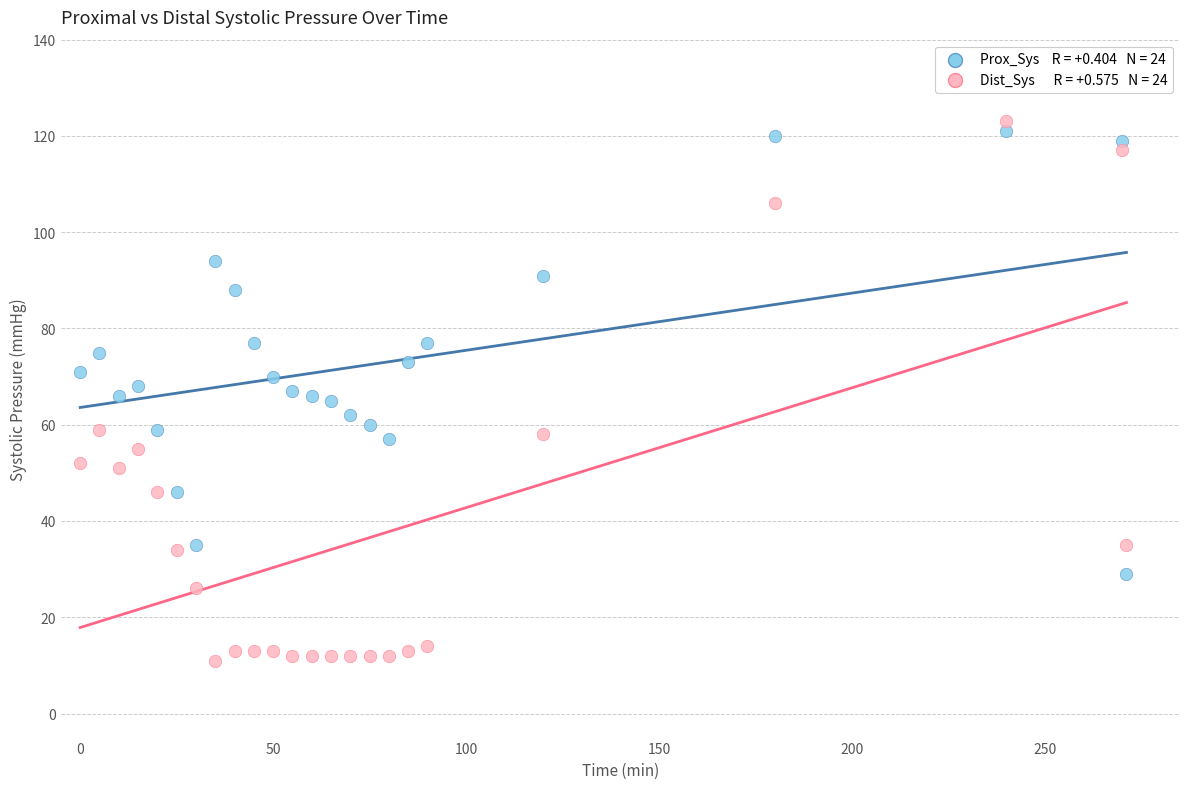

Across all data points, what is the range of Y values (max minus min)?

112